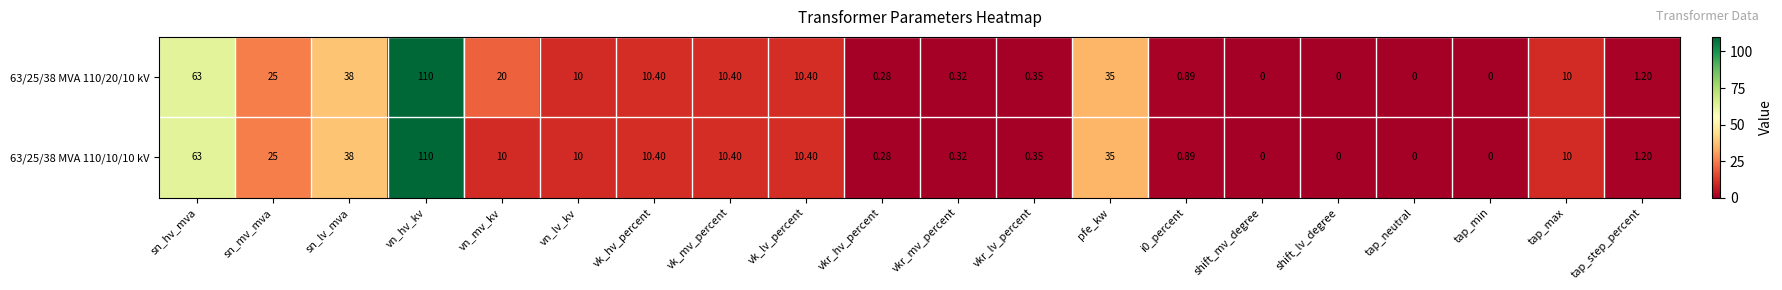

Which category has the highest value across all series?

vn_hv_kv